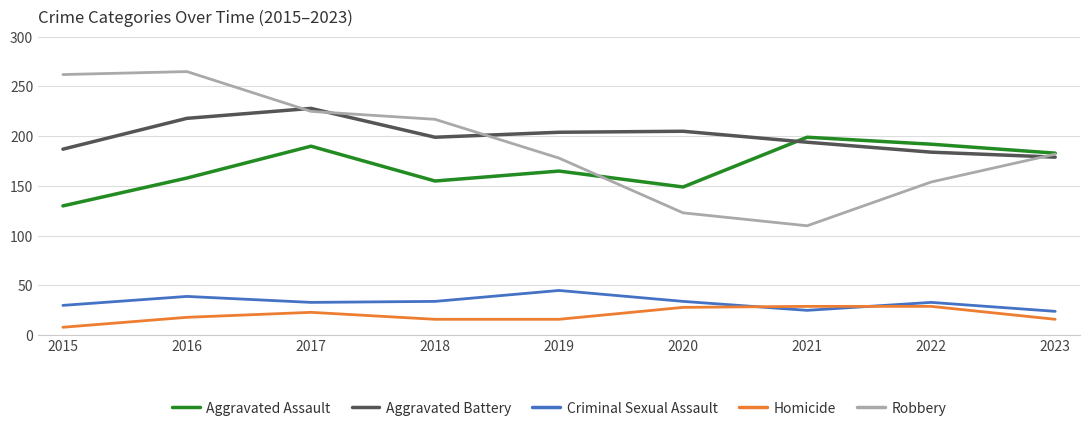

Does the chart display data point markers on the line(s)?

No